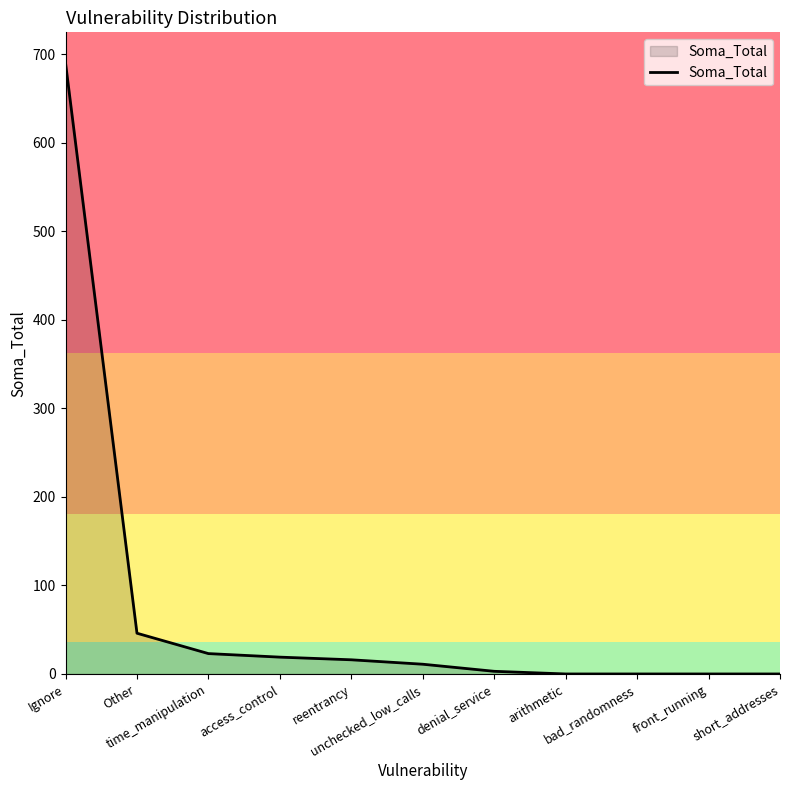

At which label is the value closest to 345?

Other